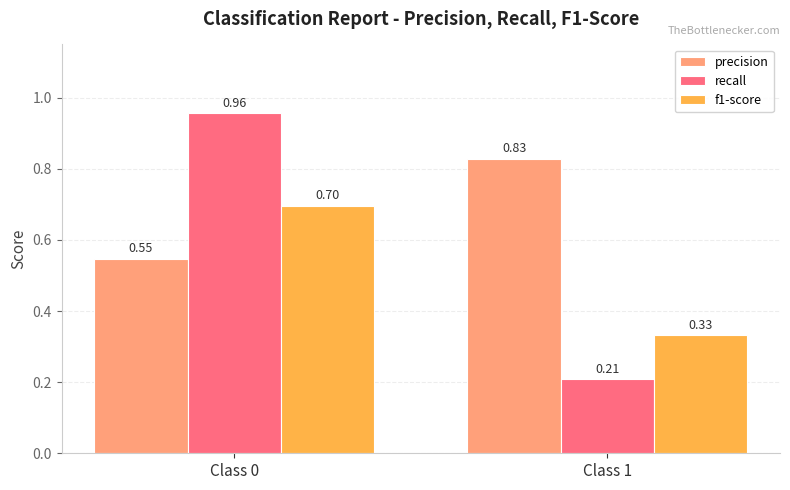

Rank the series by their maximum value, from highest to lowest.

recall, precision, f1-score